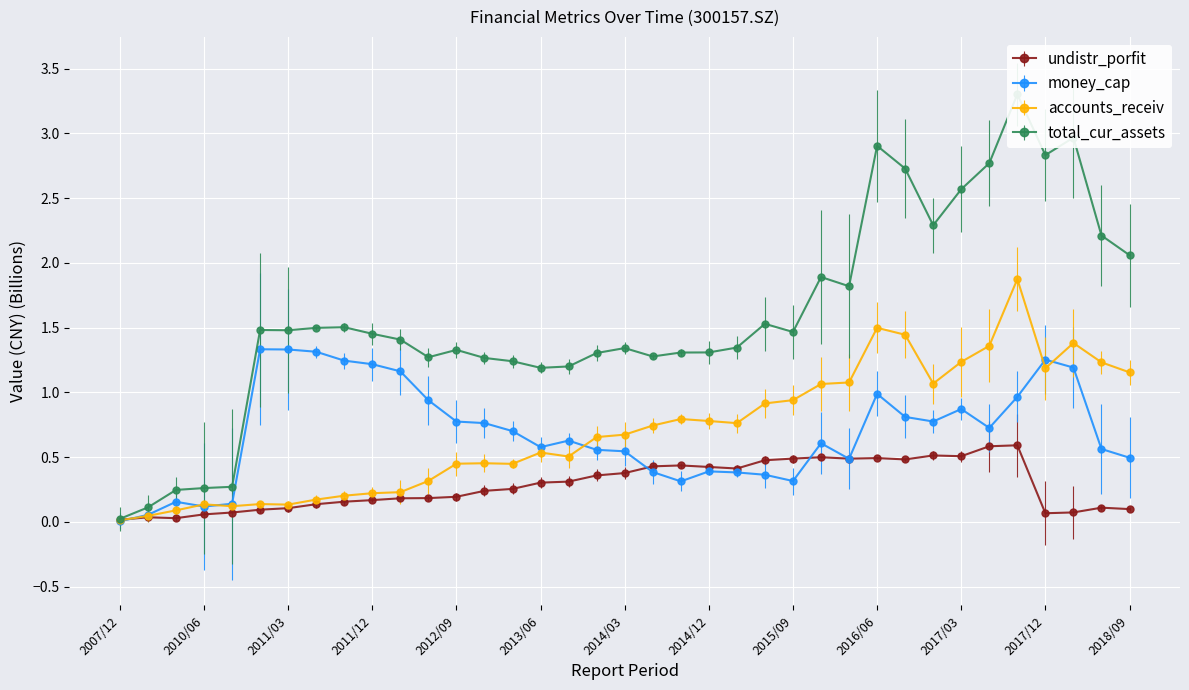

Is this an area chart (filled region under the line)?

No